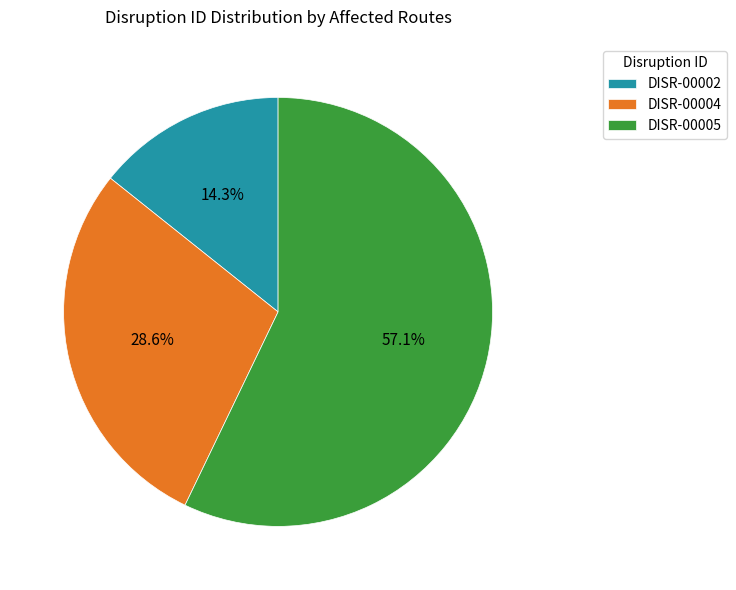

What is the smallest slice in the pie chart?

DISR-00002